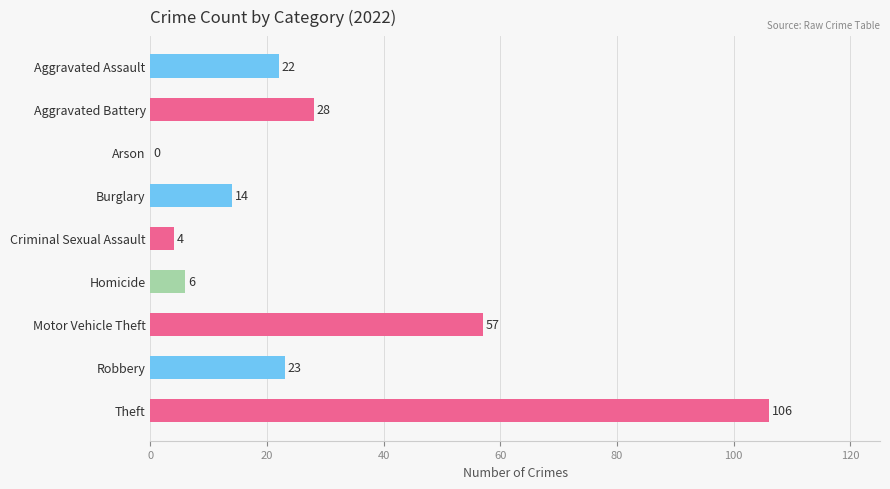

Are the bars grouped side by side (vs. stacked)?

No